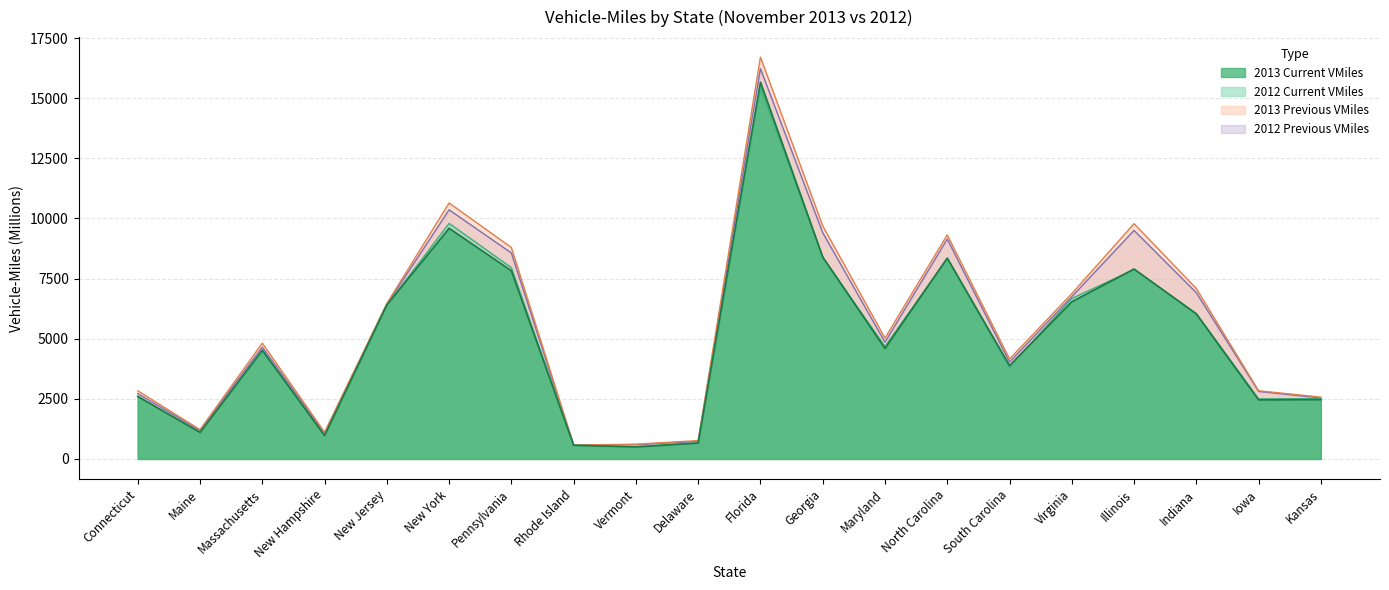

Between Maine and New York, which series saw the biggest shift?

2013 Previous VMiles